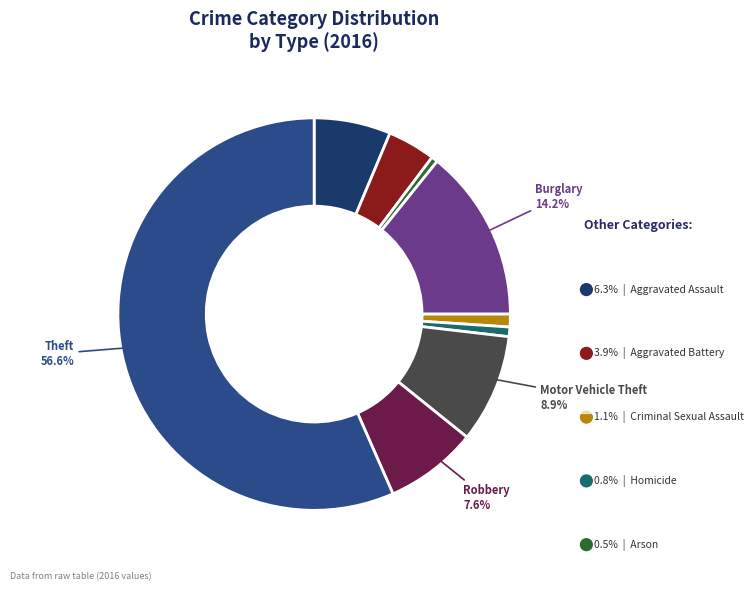

Does any single category account for the majority?

Yes